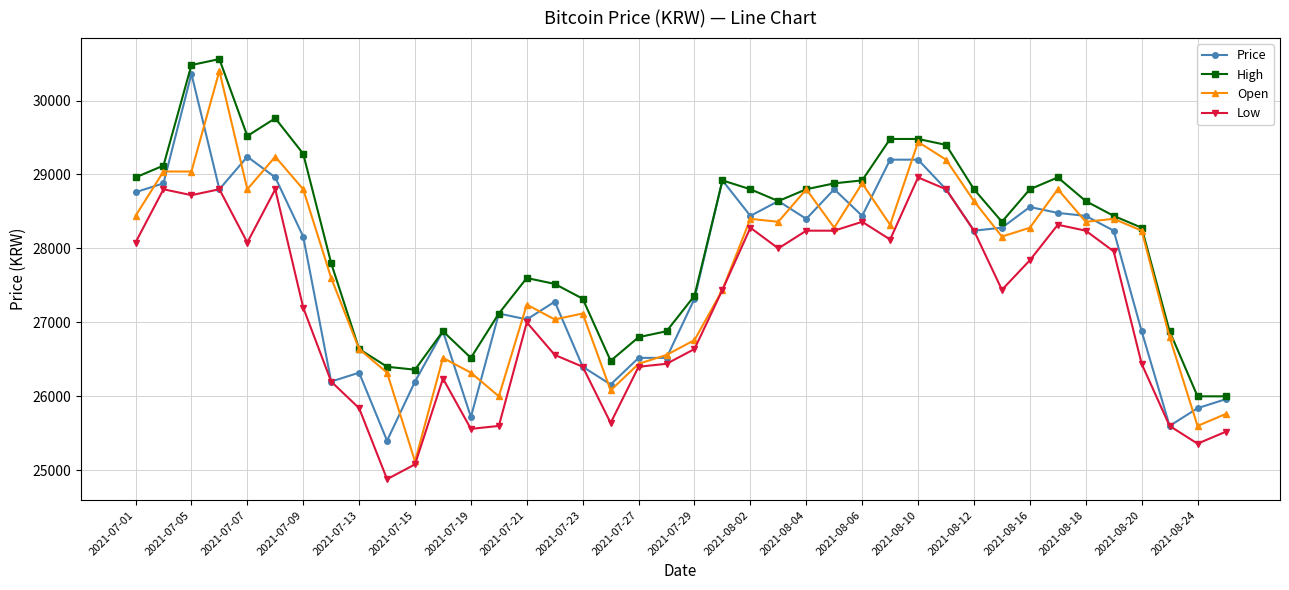

What is the highest value of the Price series?

30360